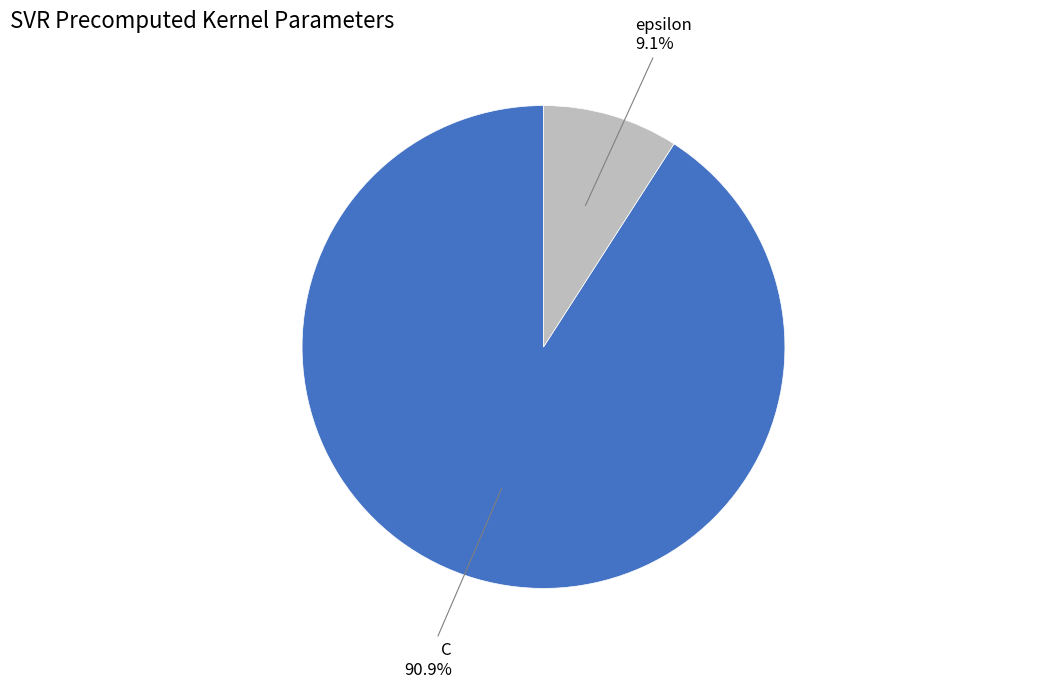

Does any single category account for the majority?

Yes